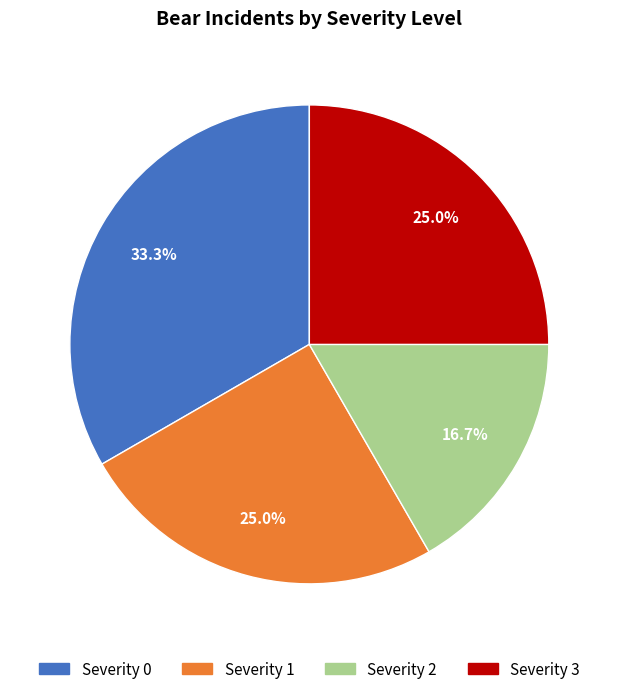

To the nearest percent, what percentage of the pie is Severity 1?

25%